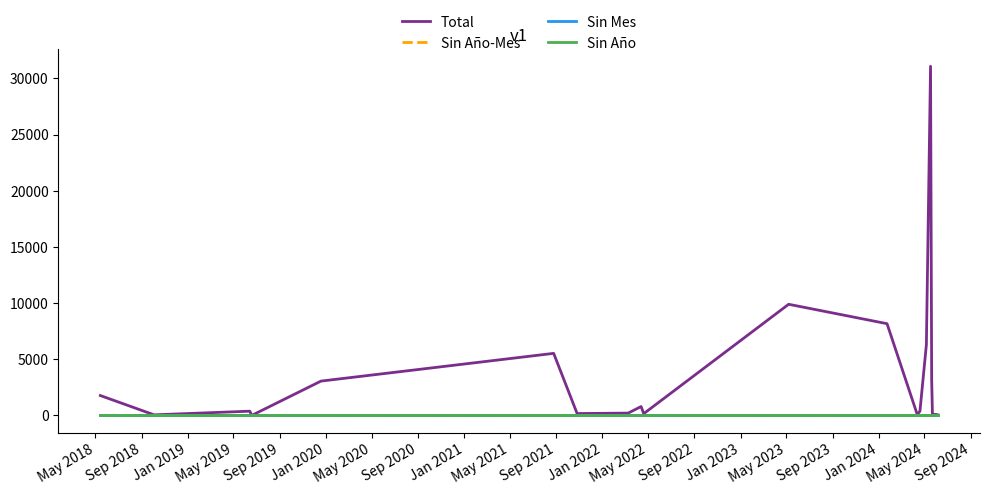

Does the chart display data point markers on the line(s)?

No